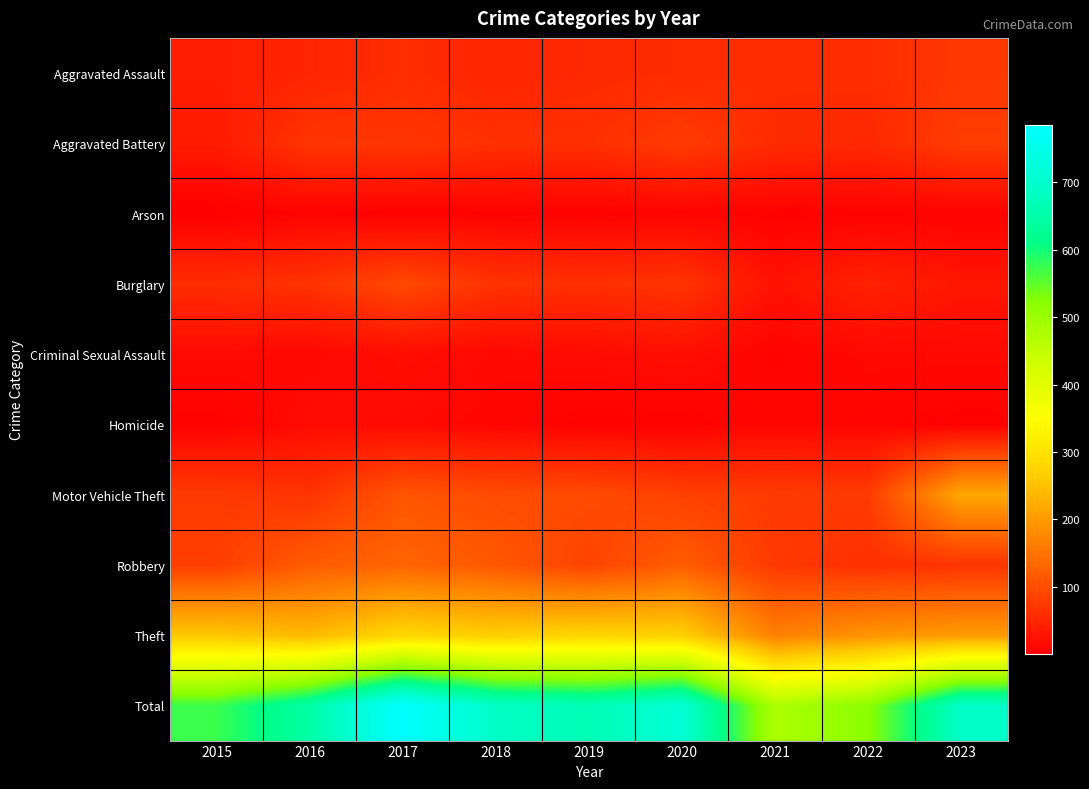

Which series has the largest total across all categories?

Total